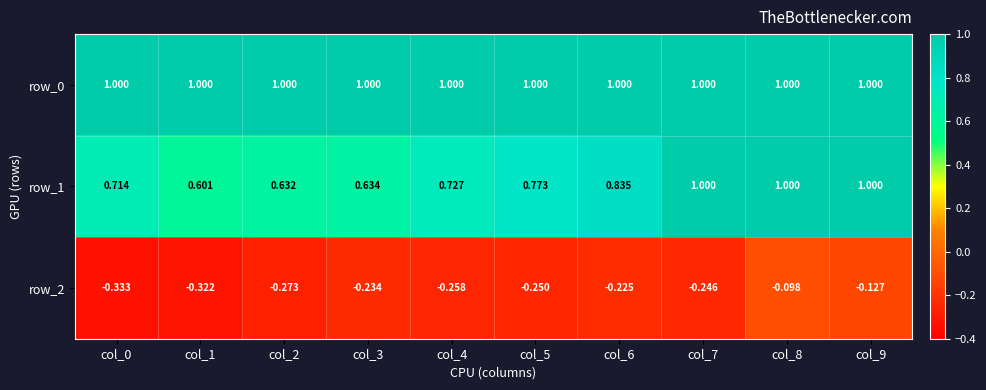

Which series has the largest range (max minus min)?

row_1